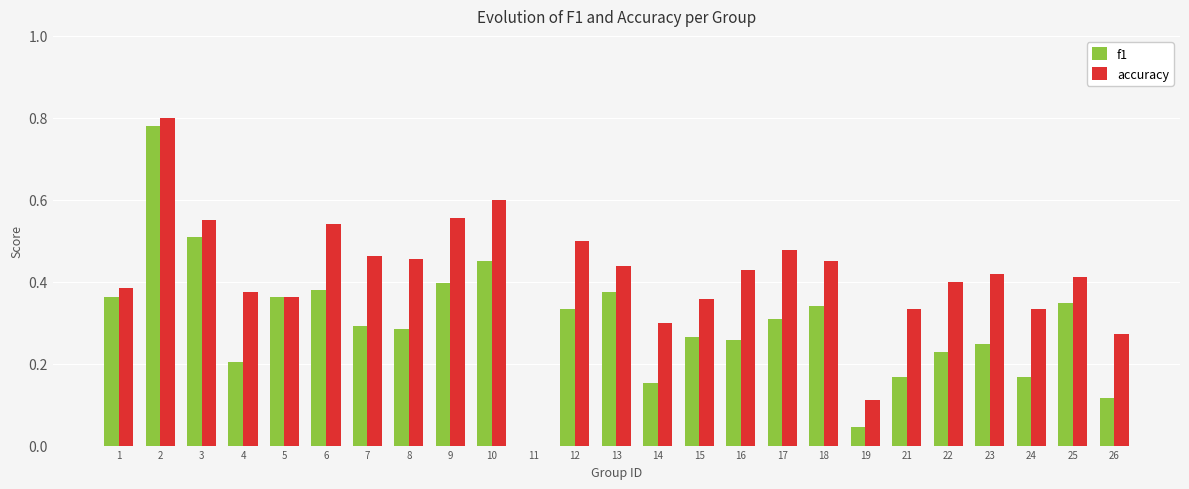

What is the total value across all series at 2?

1.6